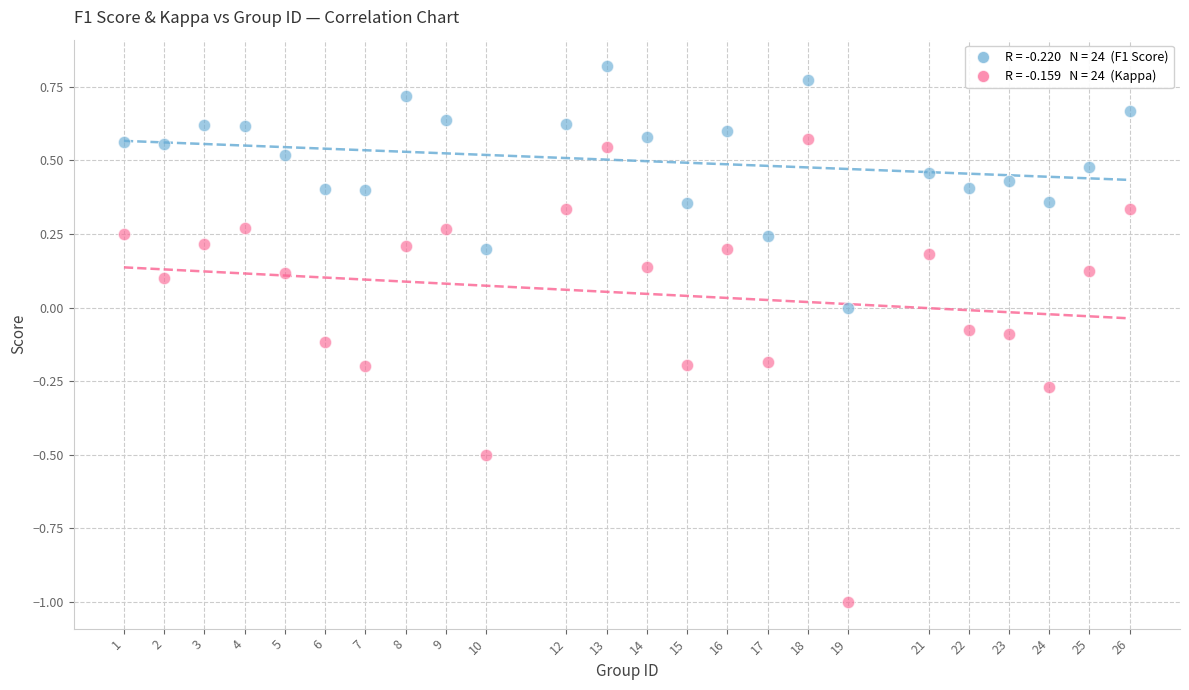

Across all data points, what is the range of Y values (max minus min)?

1.8